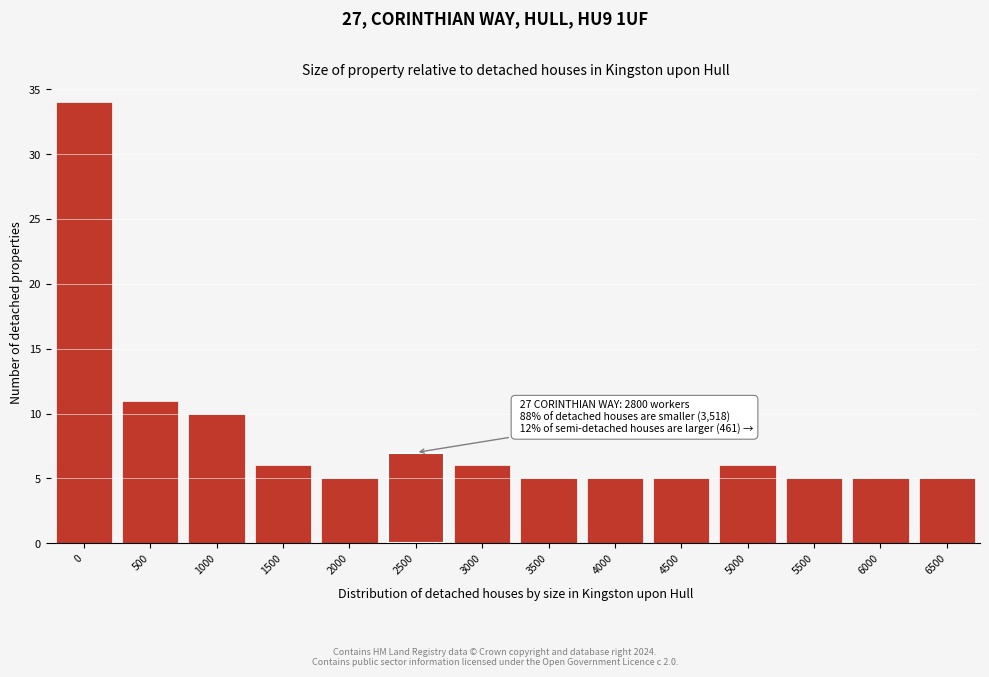

Reading left to right, list all the values displayed in this chart.

0=34	500=11	1000=10	1500=6	2000=5	2500=7	3000=6	3500=5	4000=5	4500=5	5000=6	5500=5	6000=5	6500=5